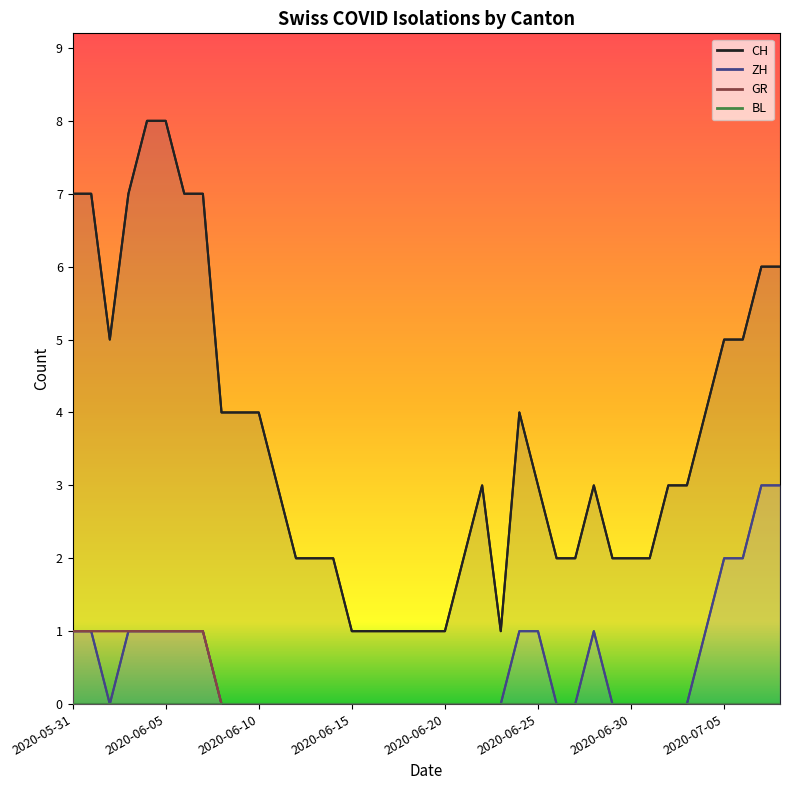

How many interior local valleys does the CH series have?

2